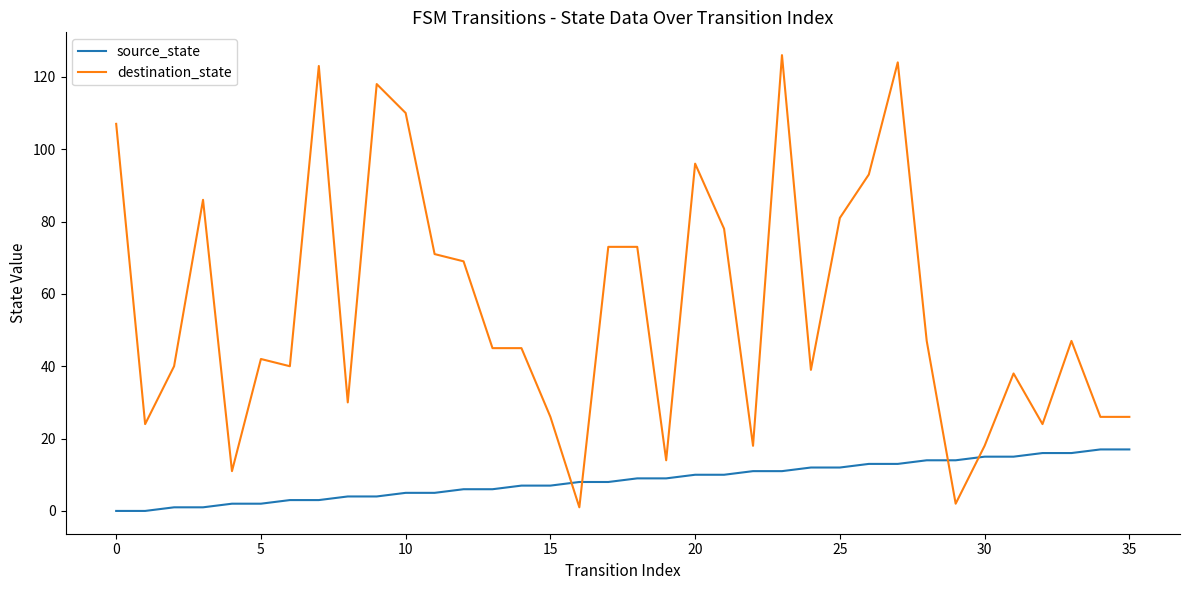

Reading left to right, list all the values displayed in this chart.

source_state: 0	0	1	1	2	2	3	3	4	4	5	5	6	6	7	7	8	8	9	9	10	10	11	11	12	12	13	13	14	14	15	15	16	16	17	17
destination_state: 107	24	40	86	11	42	40	123	30	118	110	71	69	45	45	26	1	73	73	14	96	78	18	126	39	81	93	124	47	2	18	38	24	47	26	26